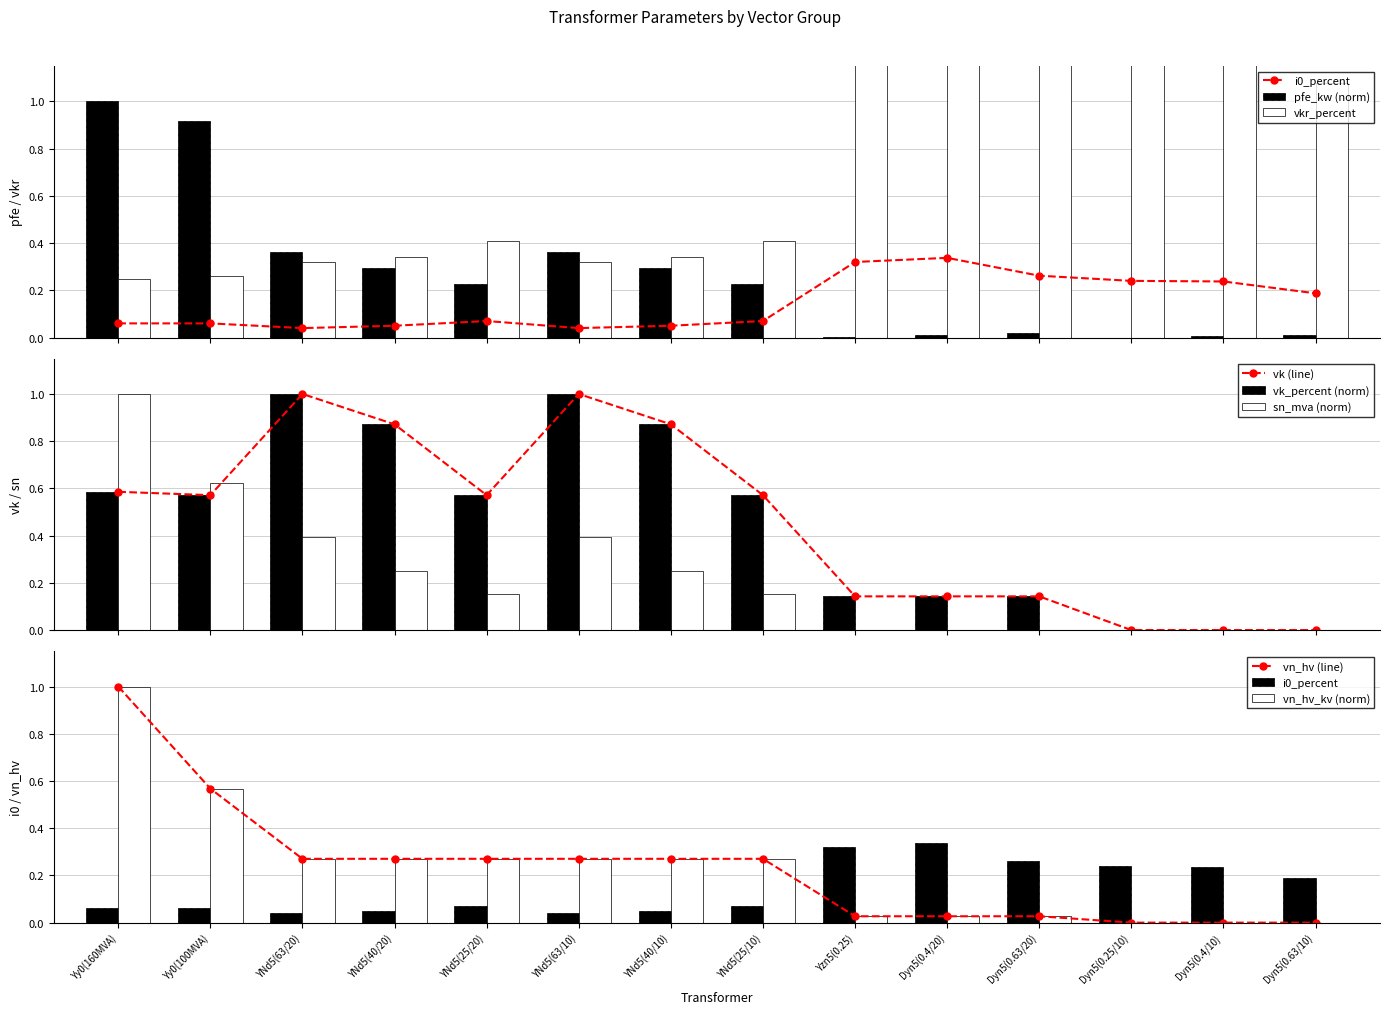

What is the average value of the sn_mva series?

0.2